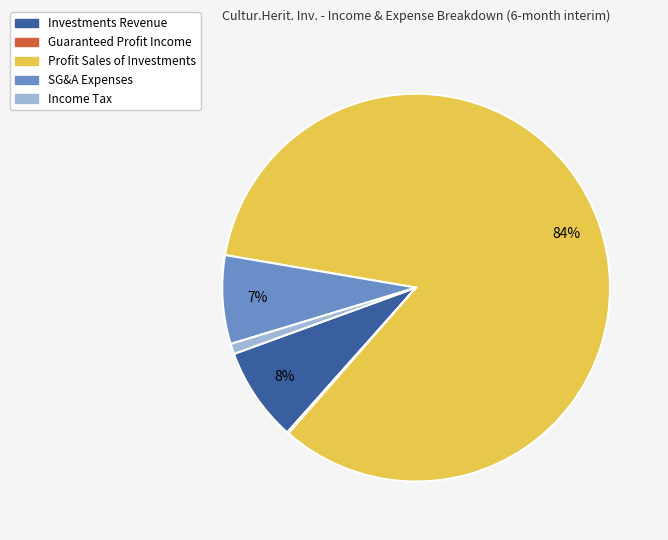

To the nearest percent, what is the average slice percentage?

20%